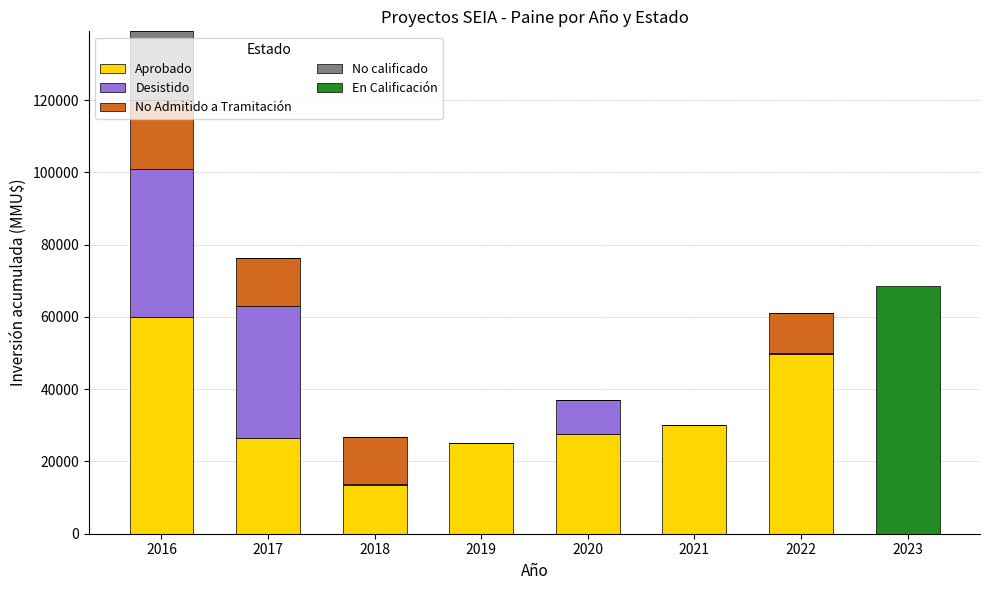

The value of Aprobado at 2016 is 98165. True or false?

False